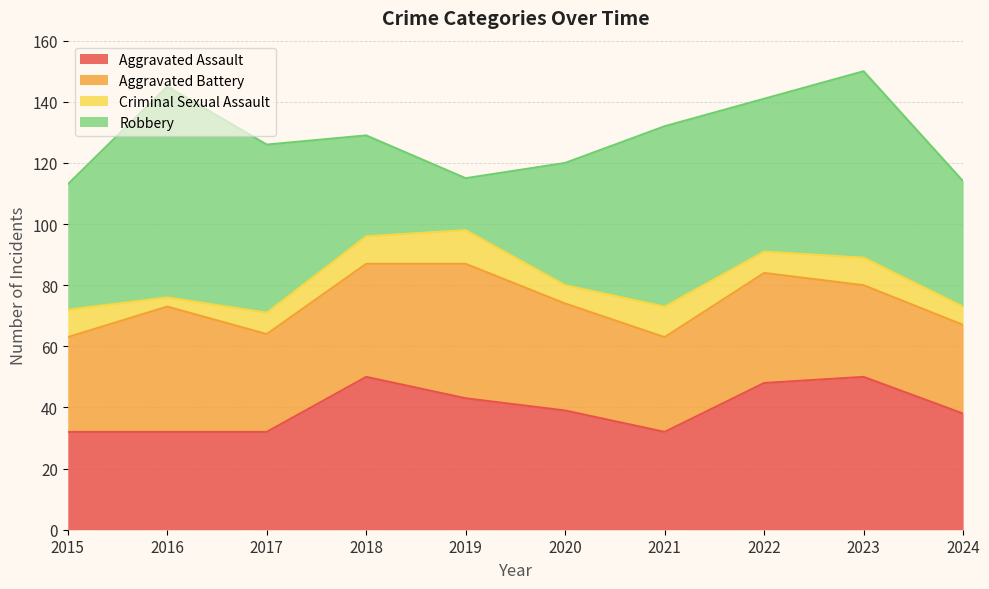

In Criminal Sexual Assault, how many points are higher than both neighbors (excluding endpoints)?

3